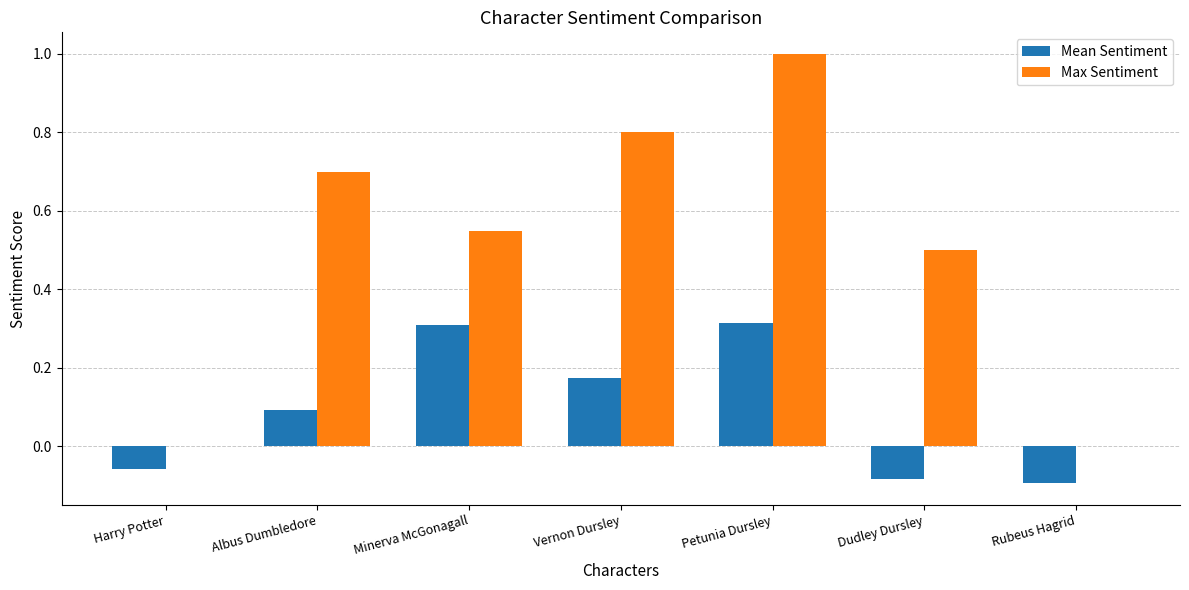

What is the sum of the Max Sentiment values at Minerva McGonagall and Dudley Dursley?

1.1